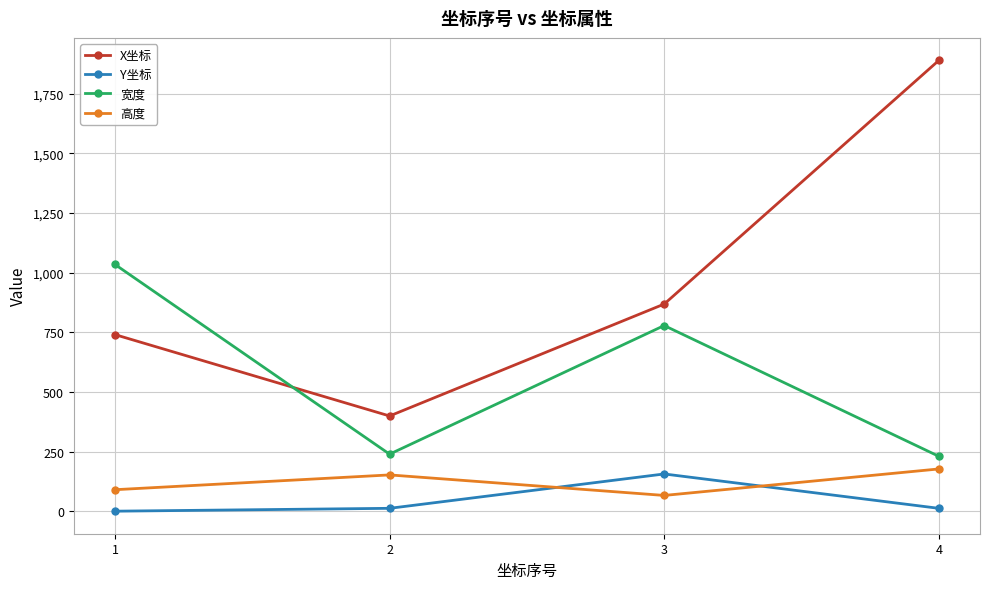

What is the difference between the highest and lowest values at 2?

387